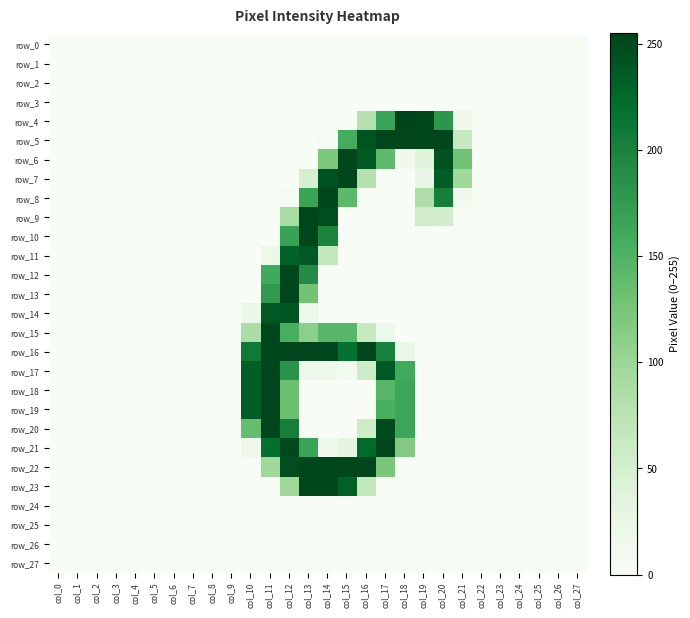

What is the difference between the second highest and minimum values in the row_5 series?

253